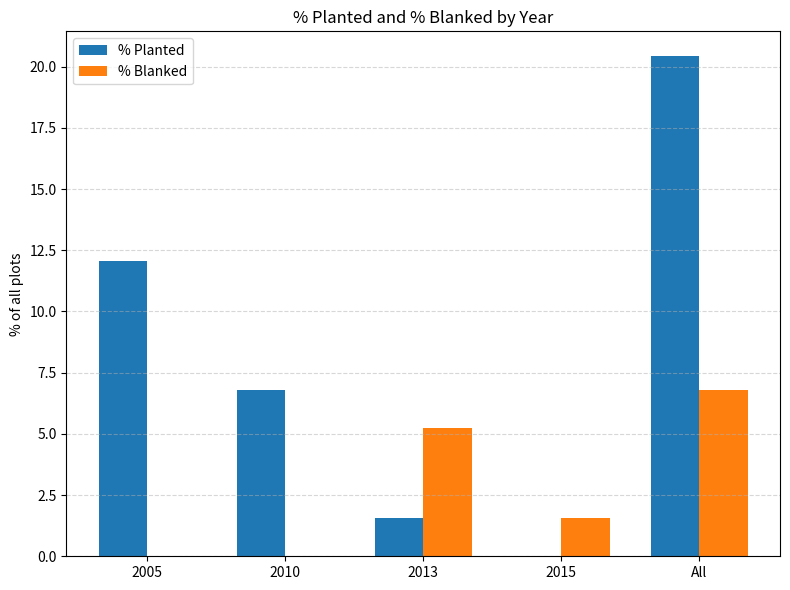

At which category does the chart reach its peak across all series?

All